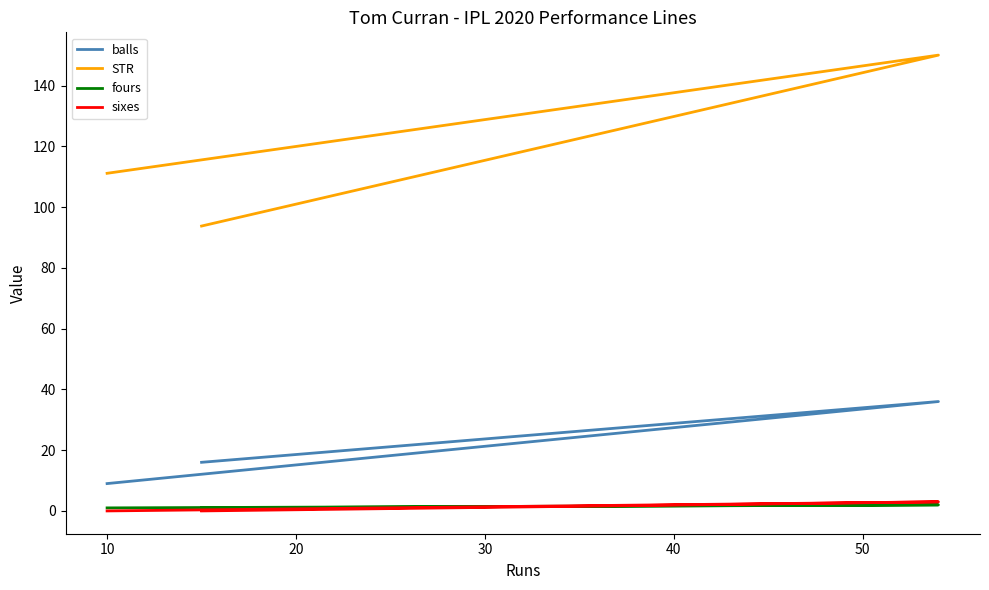

What is the difference between the maximum and minimum values in the STR series?

56.2